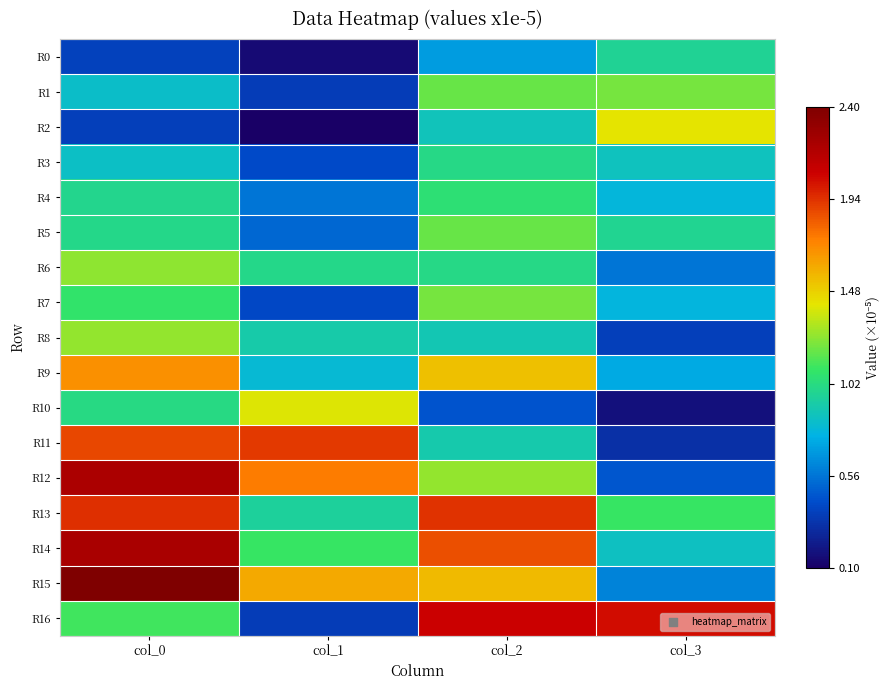

At col_2, list the series in order from largest to smallest.

R16, R13, R14, R15, R9, R12, R7, R1, R5, R4, R3, R6, R11, R8, R2, R0, R10